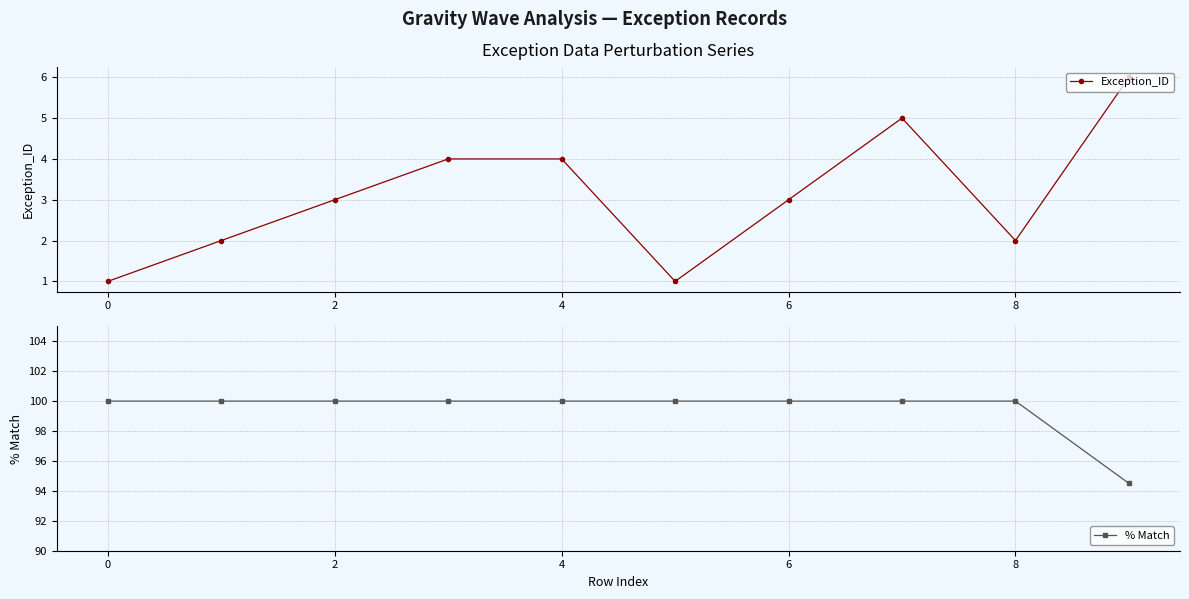

Is it true that % Match equals 162.2 at 8?

False